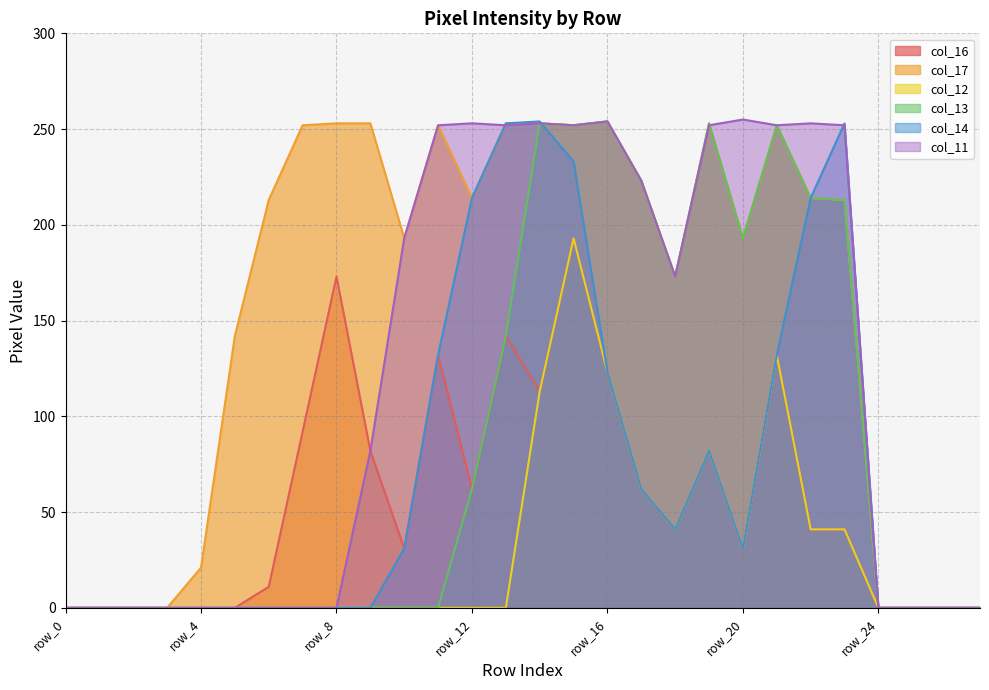

Which category has the highest value across all series?

row_20